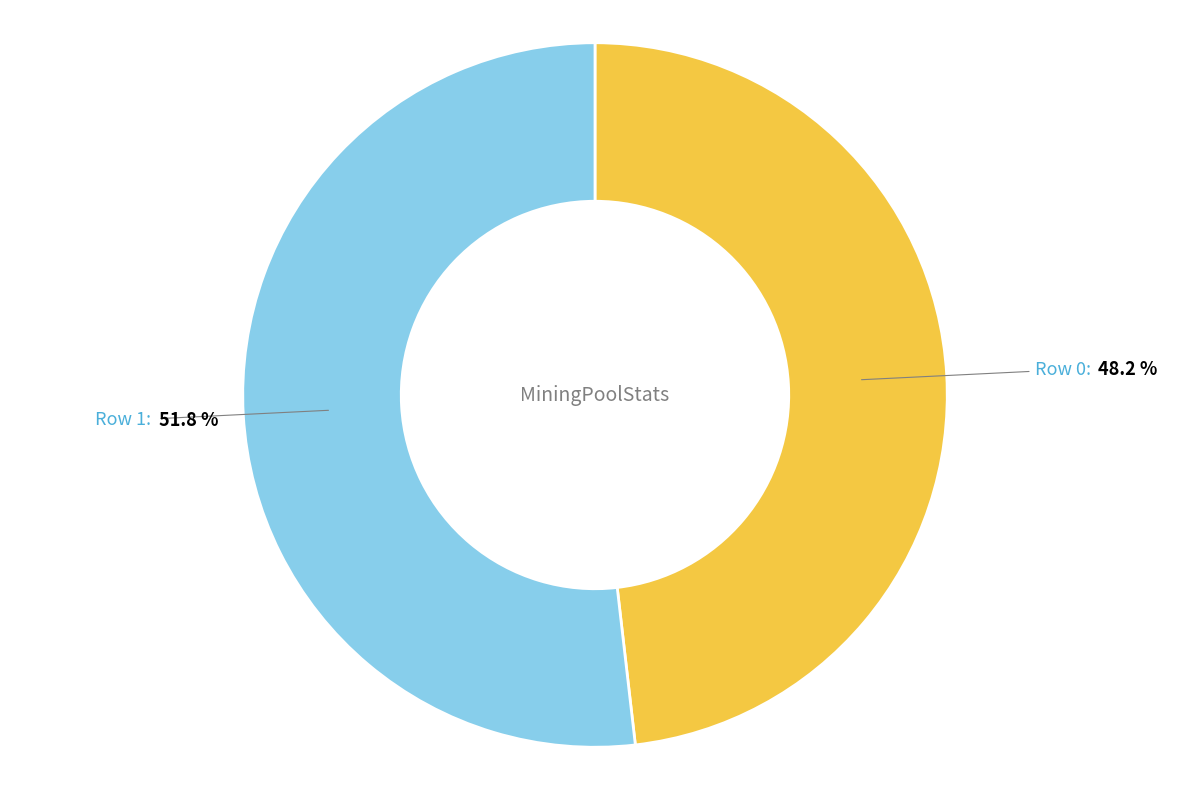

How many slices are in this pie chart?

2